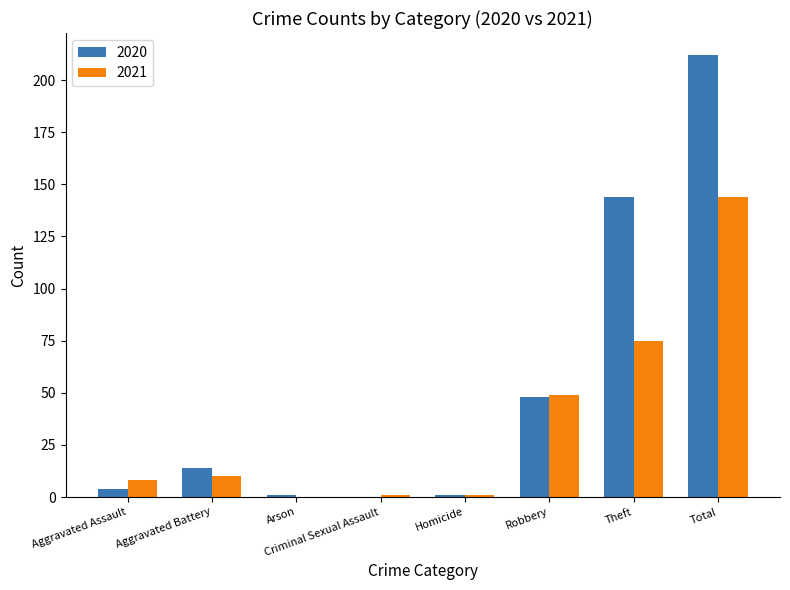

What is the difference between the 2020 values at Total and Theft?

68